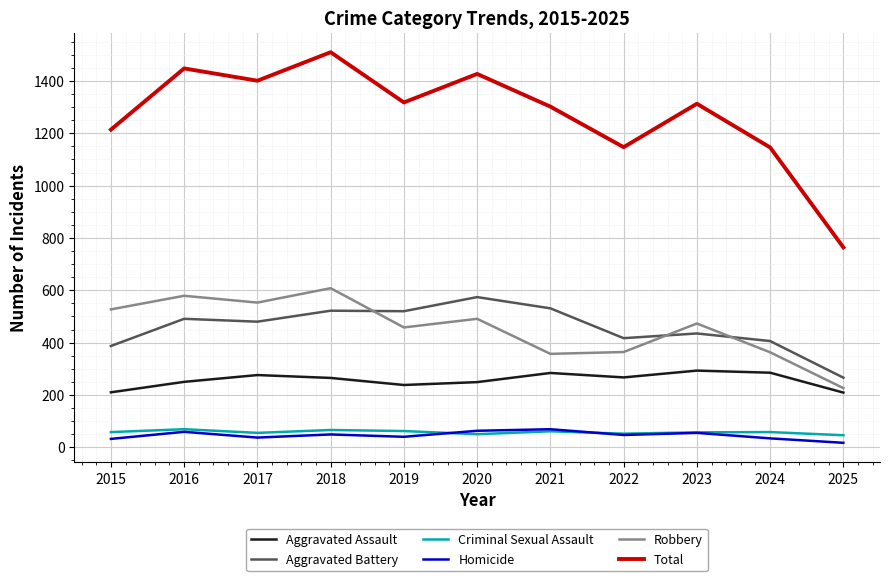

Is it true that Aggravated Battery equals 354 at 2021?

False